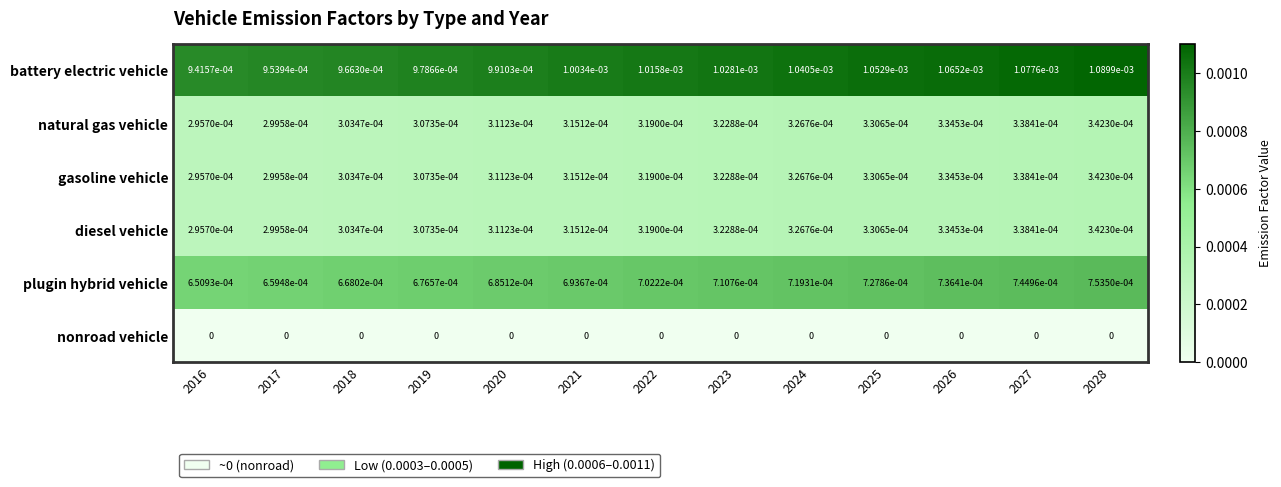

How many series are shown in this chart?

6